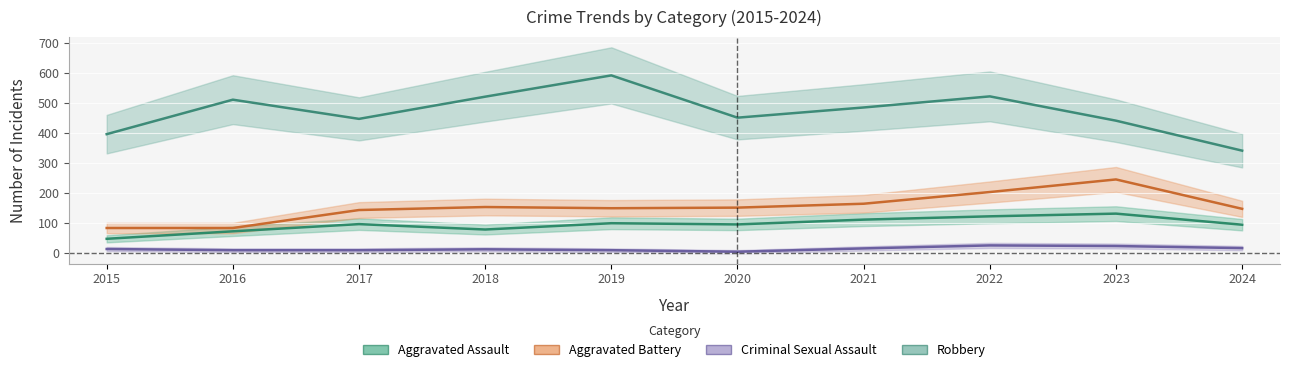

Rank the series by their maximum value, from lowest to highest.

Criminal Sexual Assault, Aggravated Assault, Aggravated Battery, Robbery